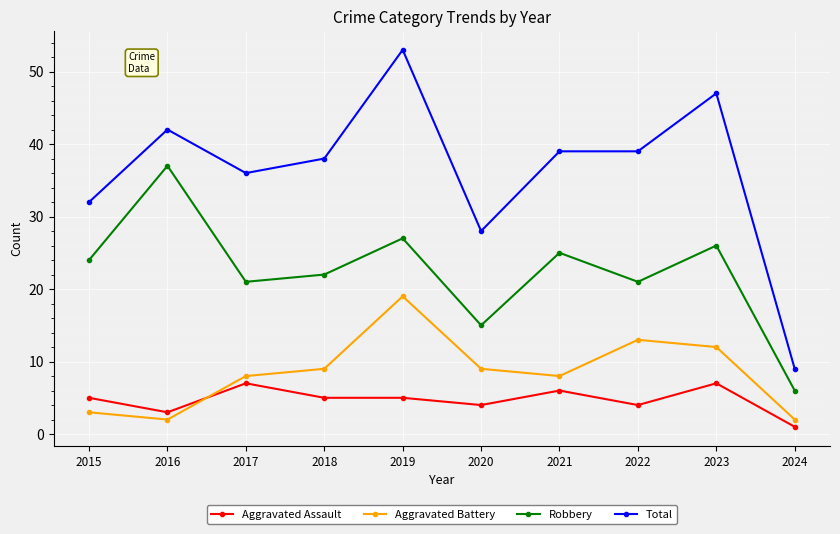

Reading right to left, extract all data points from this chart.

Aggravated Assault: 1	7	4	6	4	5	5	7	3	5
Aggravated Battery: 2	12	13	8	9	19	9	8	2	3
Robbery: 6	26	21	25	15	27	22	21	37	24
Total: 9	47	39	39	28	53	38	36	42	32